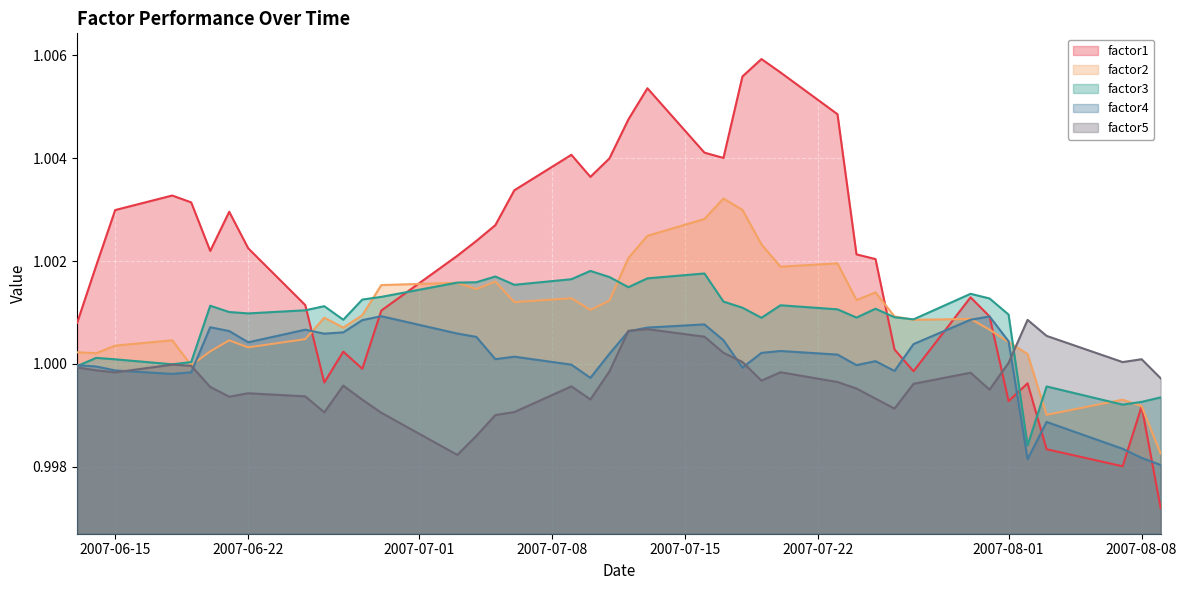

Is it true that factor1 equals 0.5 at 2007-06-22?

False